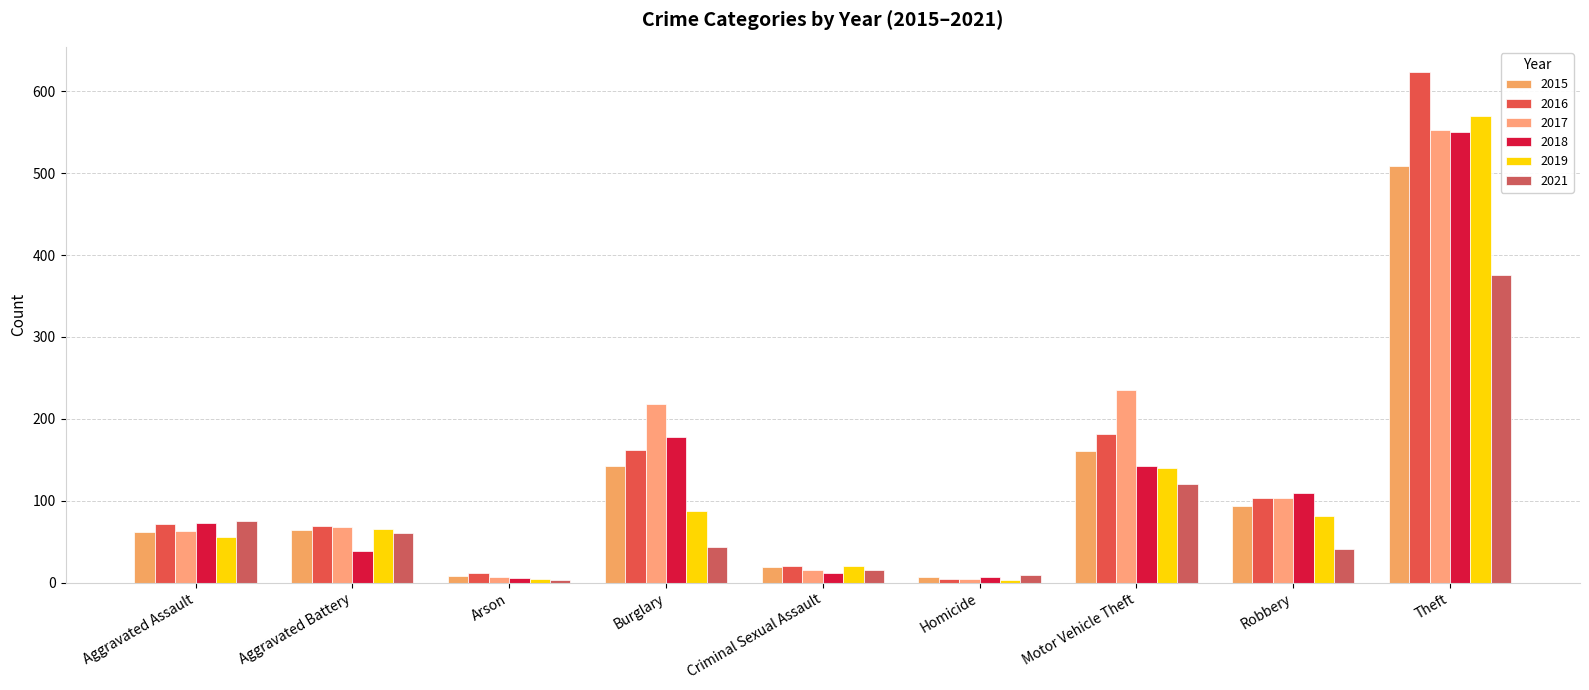

Is the value of 2017 at Arson greater than the value of 2018 at Theft?

No